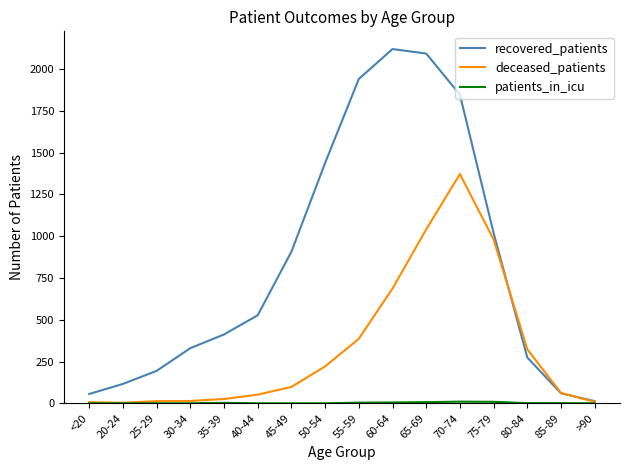

Is it true that recovered_patients equals 56 at <20?

True